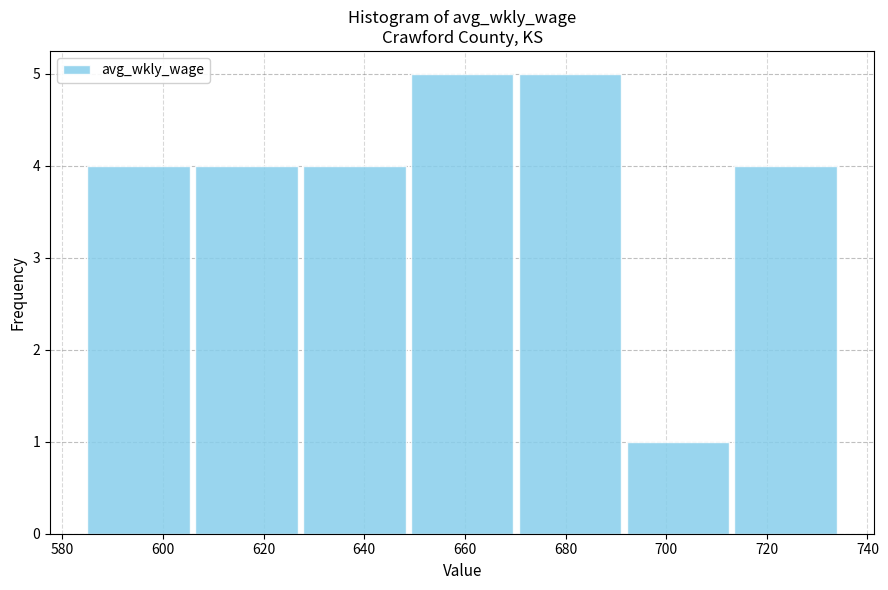

Reading left to right, list every bar in this chart as the range it spans on the x-axis followed by its height. Neither the bar edges nor the heights are printed on the chart, so give them approximately, as read against the axes.

586 to 606: 4
606 to 628: 4
628 to 650: 4
650 to 670: 5
670 to 692: 5
692 to 714: 1
714 to 736: 4